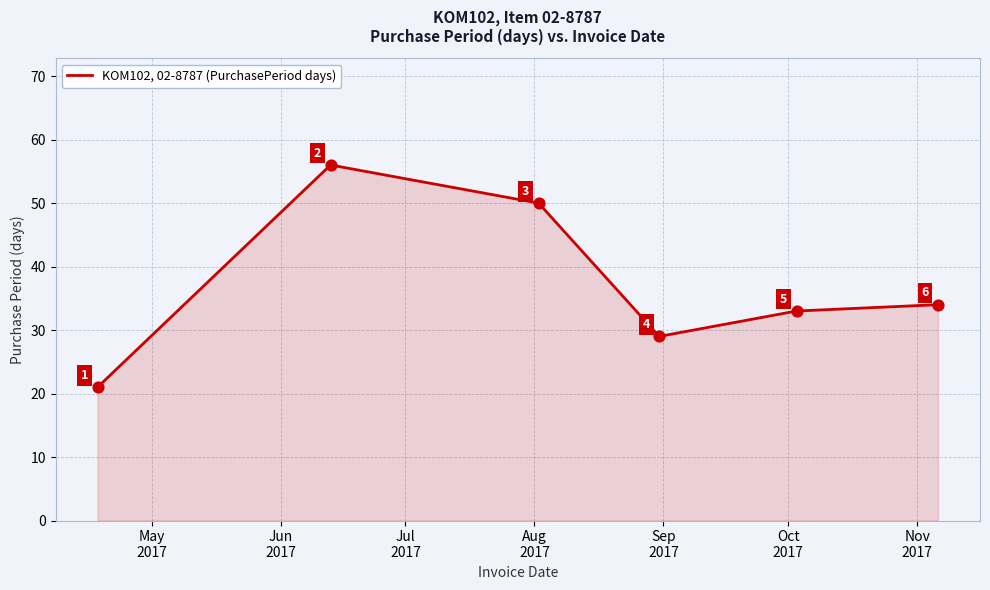

What is the average value?

37